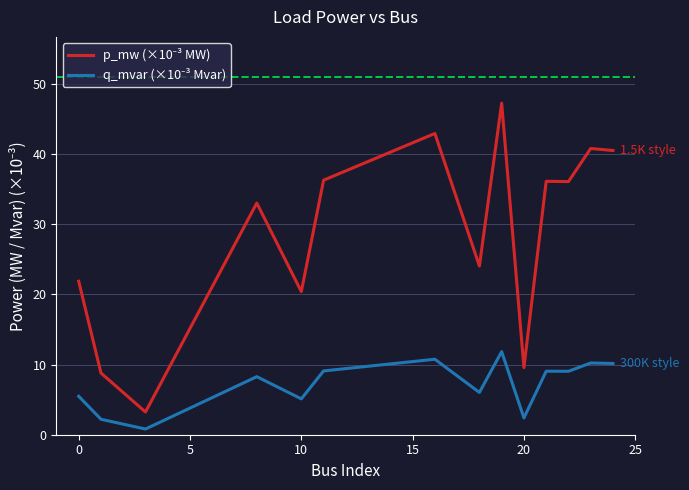

What is the greatest value displayed?

47.3